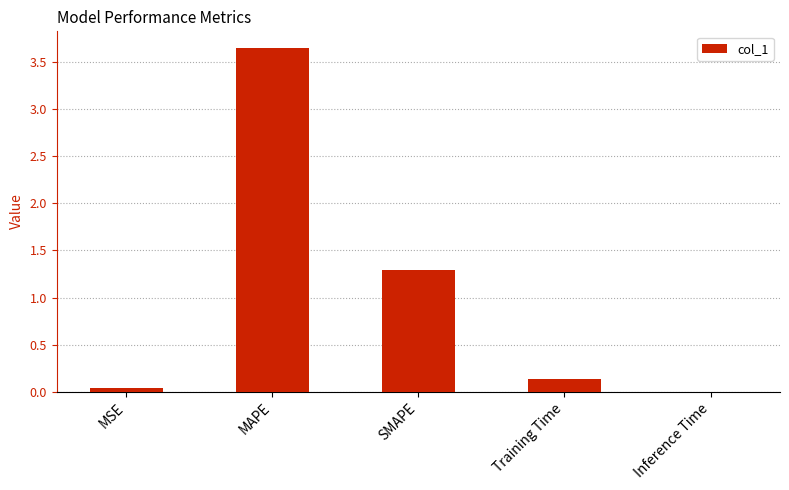

Is it true that the value at Training Time is 0.1?

True